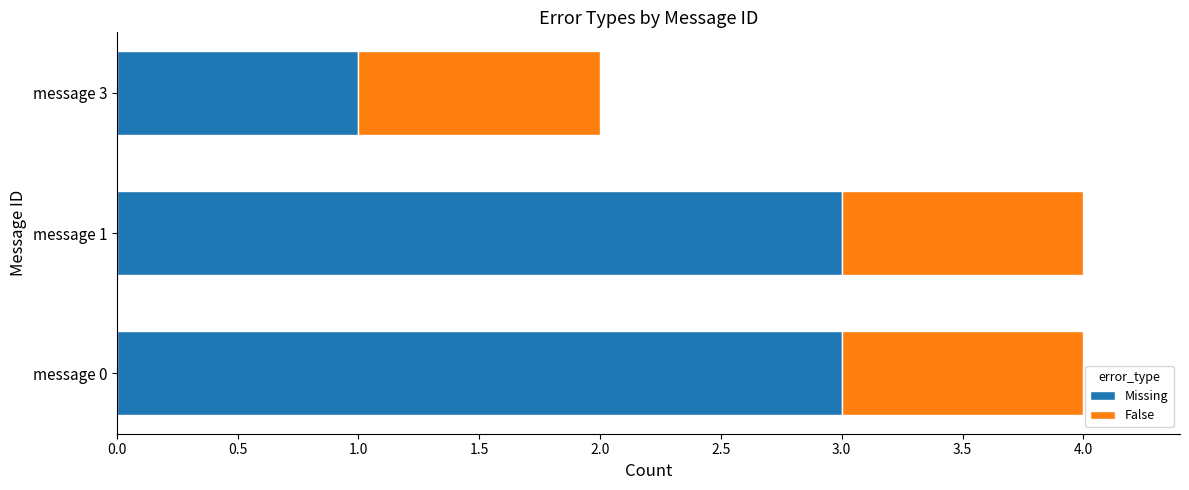

What is the highest value of the Missing series?

3